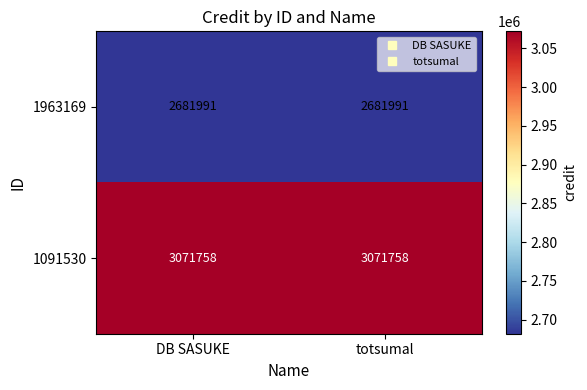

What is the spread (max minus min) of values at DB SASUKE?

389767